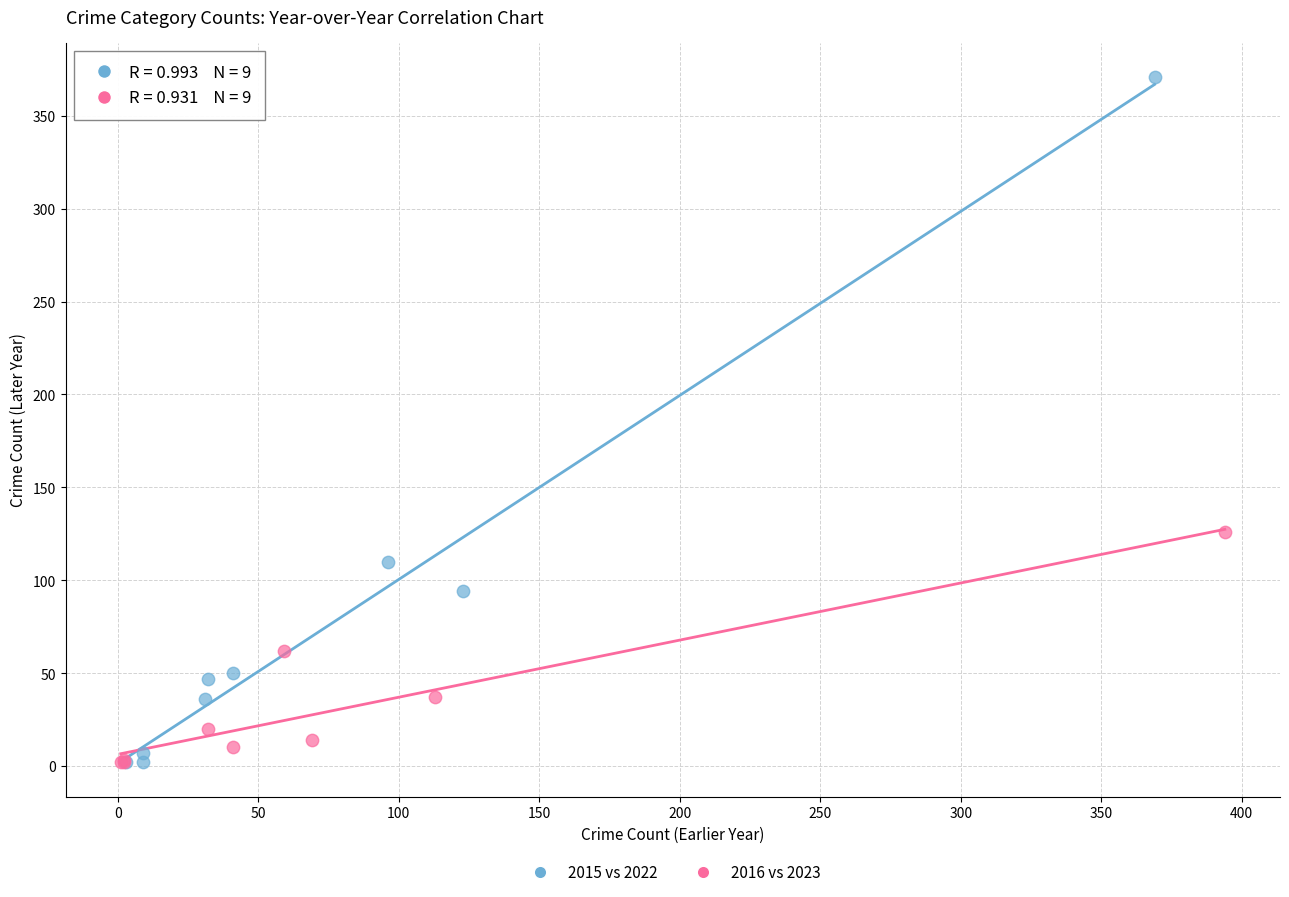

Which series contains the highest Y value?

2015 vs 2022